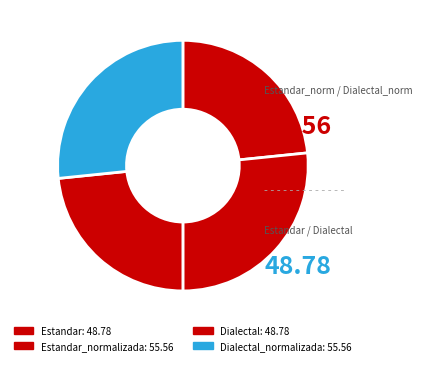

How many slices are in this pie chart?

4